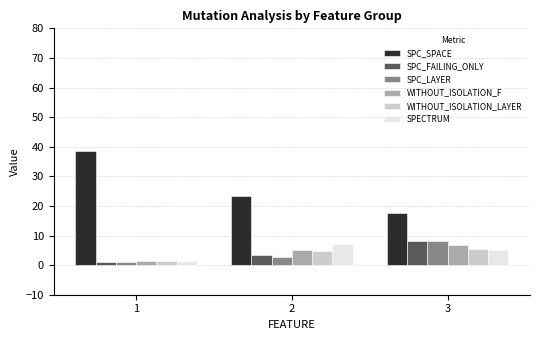

Is the value of WITHOUT_ISOLATION_F at 1 greater than the value of SPC_FAILING_ONLY at 2?

No